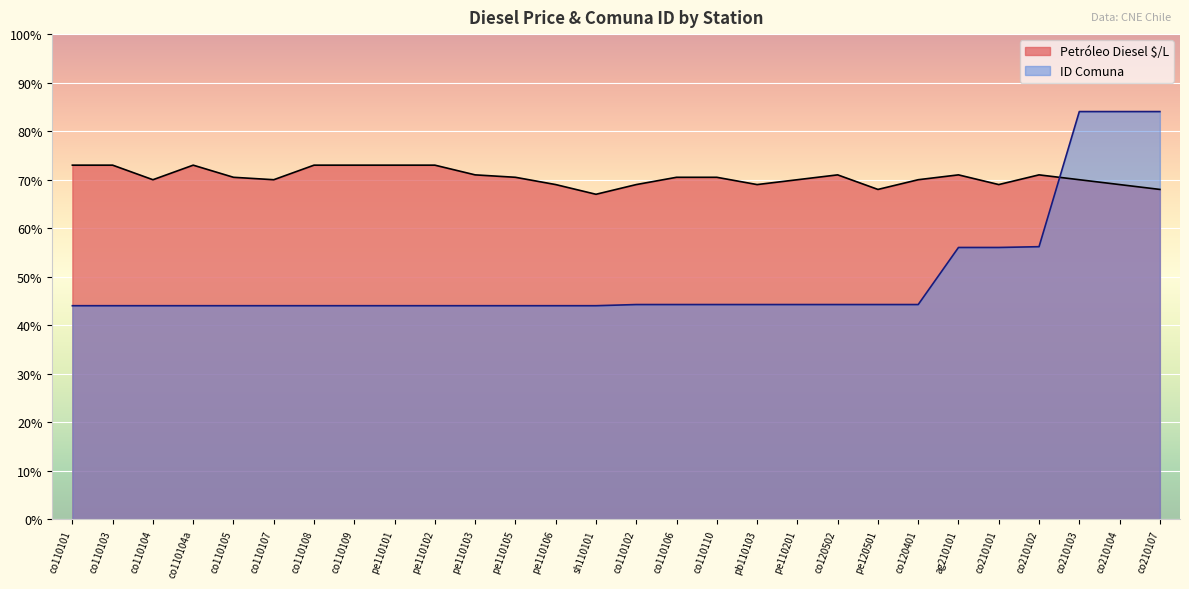

What is the minimum value shown in the chart?

44.0